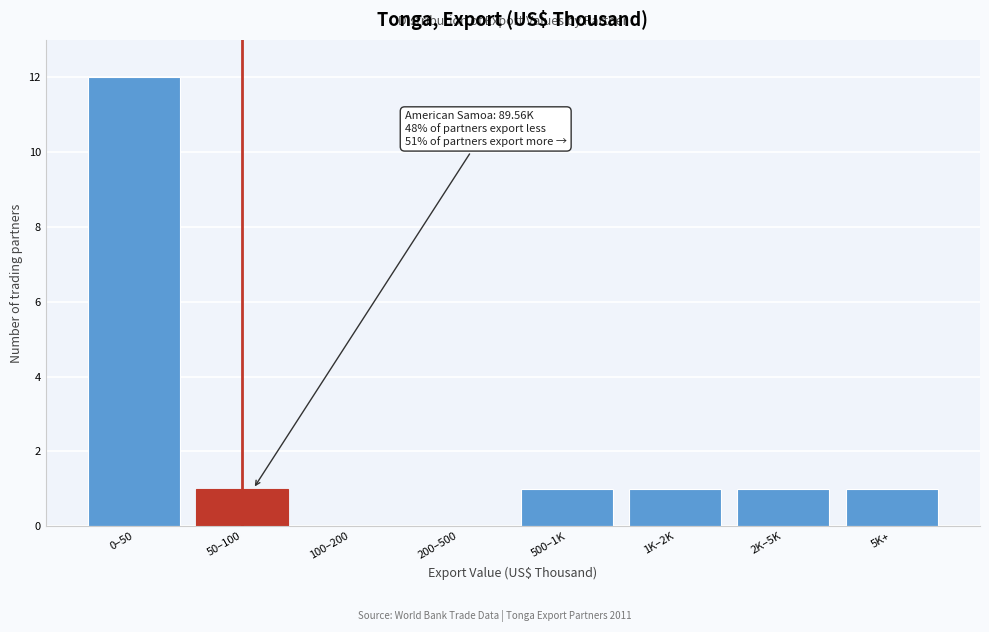

Reading left to right, extract all data points from this chart.

0–50=12	50–100=1	100–200=0	200–500=0	500–1K=1	1K–2K=1	2K–5K=1	5K+=1